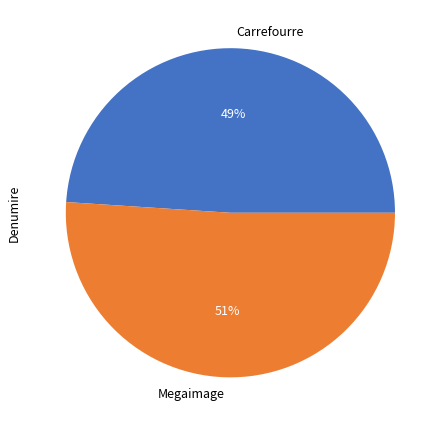

Is the sum of Carrefourre and Megaimage greater than half?

Yes